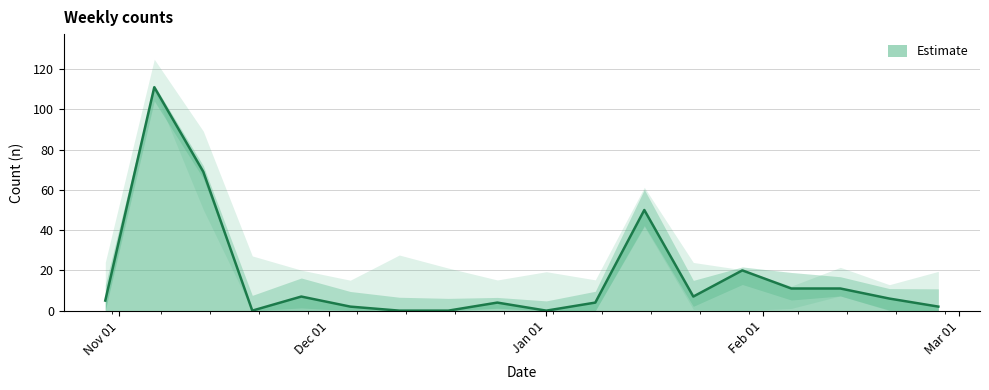

What is the sum of the values at 2017-01-22 and 2016-11-20?

7